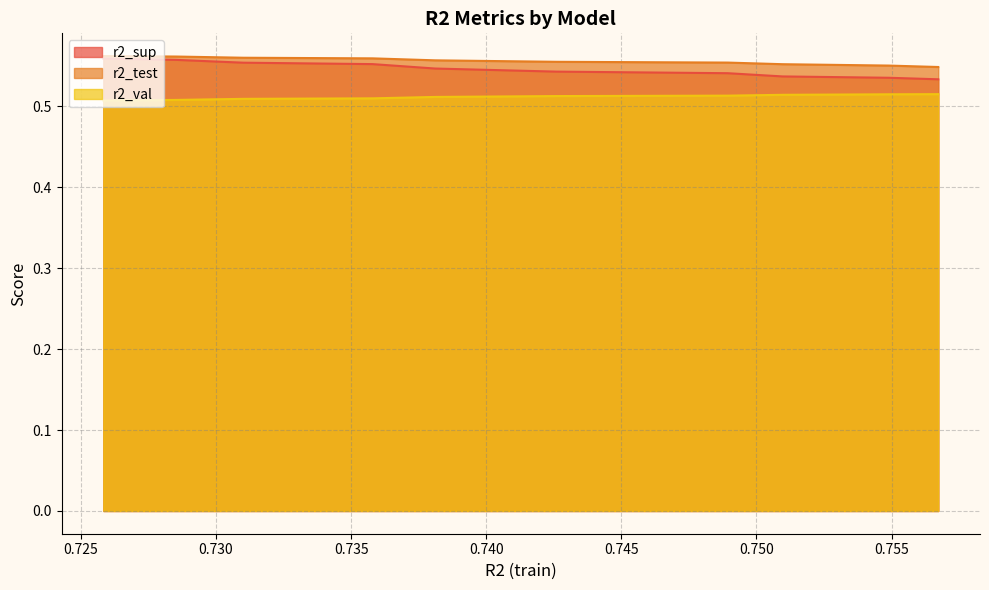

Which series has the largest total across all categories?

r2_test